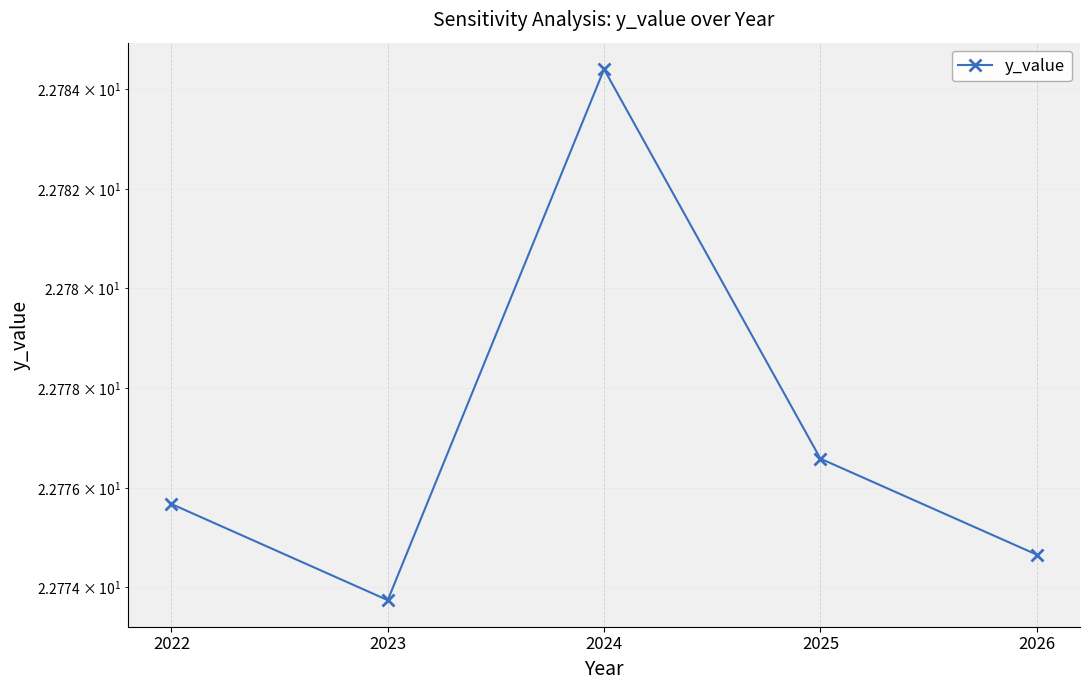

How many points are lower than both their immediate neighbors (excluding endpoints)?

1